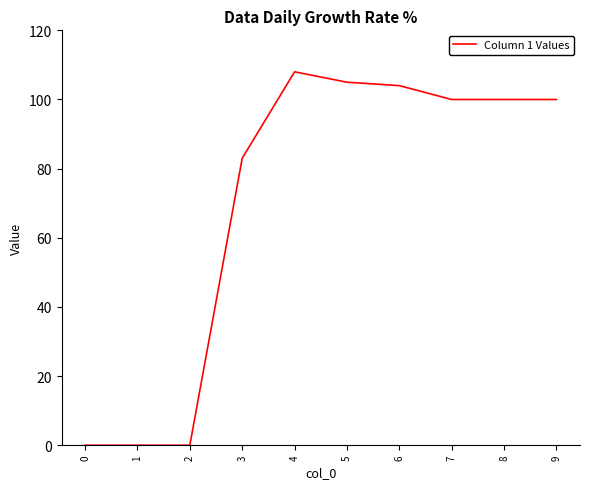

What is the change in value from 0 to 5?

+105